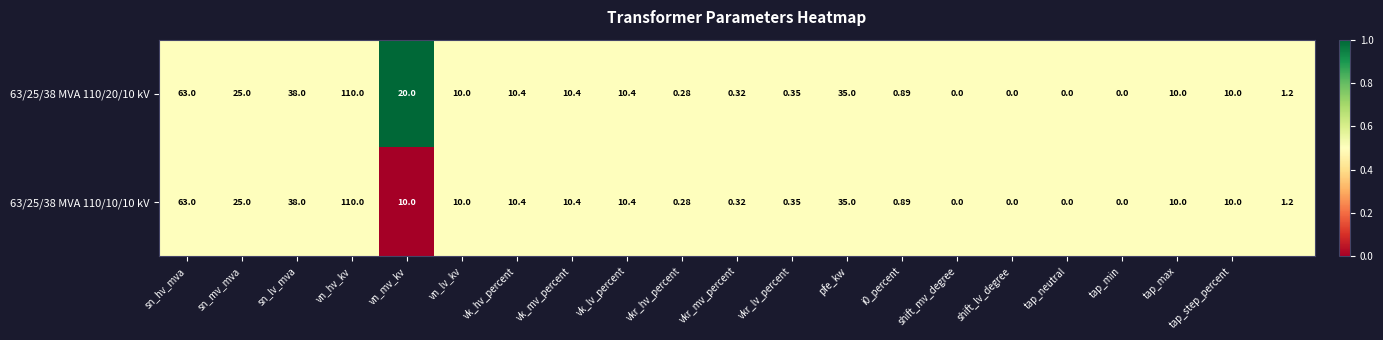

How many categories are shown in the chart?

21